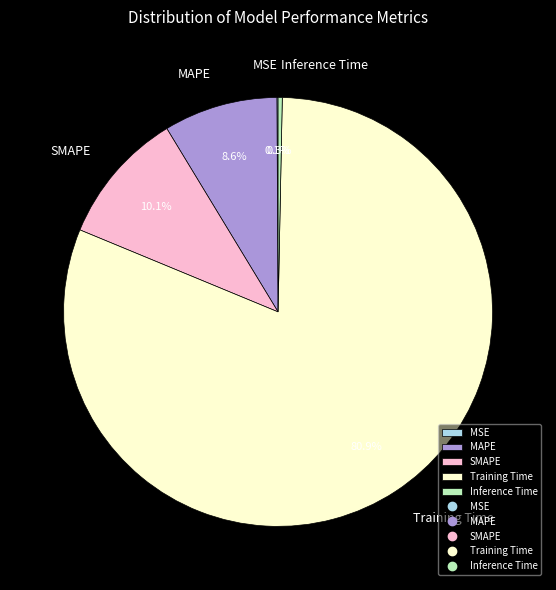

What percentage do MAPE and SMAPE together represent?

18.7%